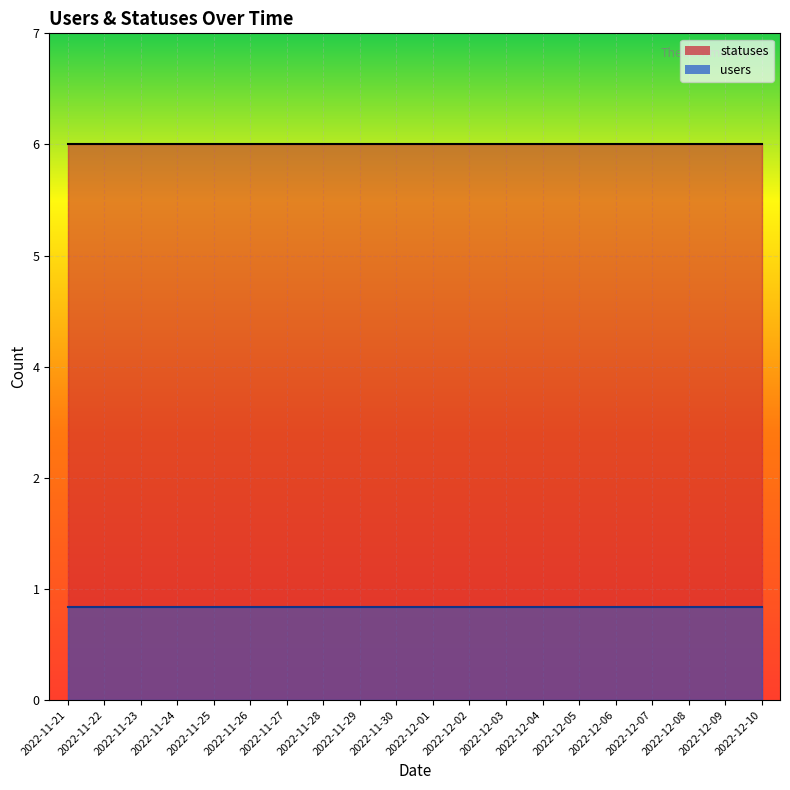

True or false: statuses has a value of 6 at 2022-11-26.

True